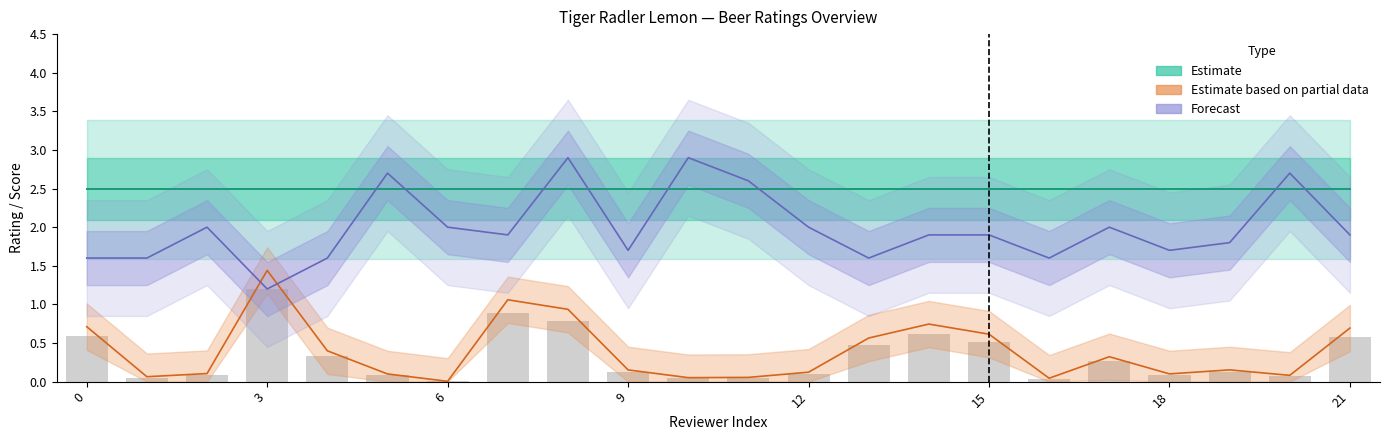

Reading left to right, what are all the values shown in this chart?

Estimate: 2.5	2.5	2.5	2.5	2.5	2.5	2.5	2.5	2.5	2.5	2.5	2.5	2.5	2.5	2.5	2.5	2.5	2.5	2.5	2.5	2.5	2.5
Estimate based on partial data: 0.7	0.1	0.1	1.4	0.4	0.1	0.0	1.1	0.9	0.2	0.1	0.1	0.1	0.6	0.7	0.6	0.0	0.3	0.1	0.2	0.1	0.7
Forecast: 1.6	1.6	2.0	1.2	1.6	2.7	2.0	1.9	2.9	1.7	2.9	2.6	2.0	1.6	1.9	1.9	1.6	2.0	1.7	1.8	2.7	1.9